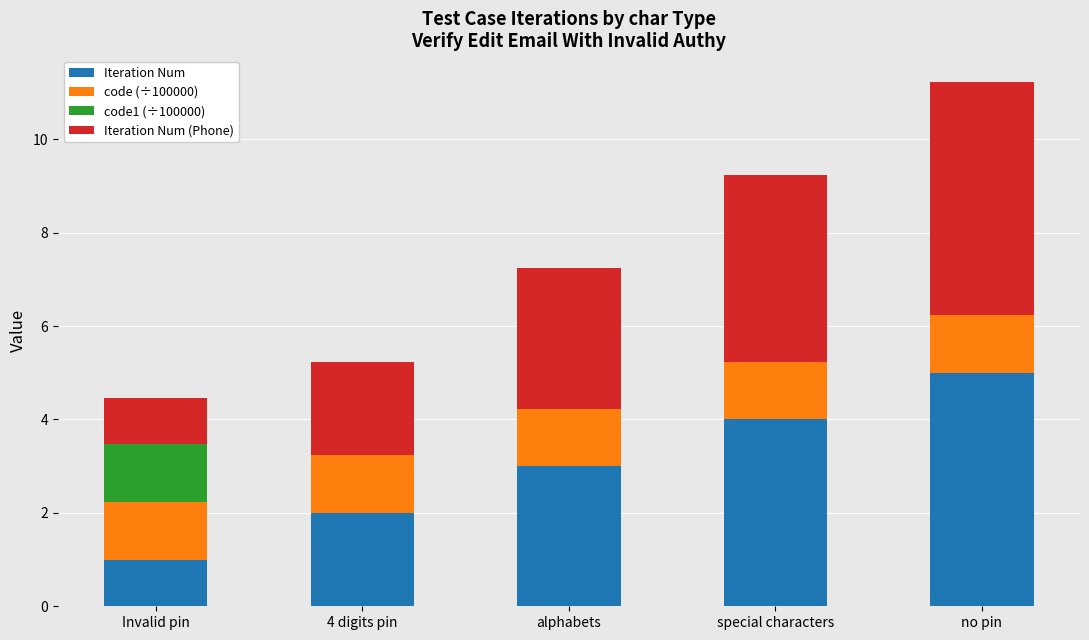

The value of Iteration Num at no pin is 3.0. True or false?

False